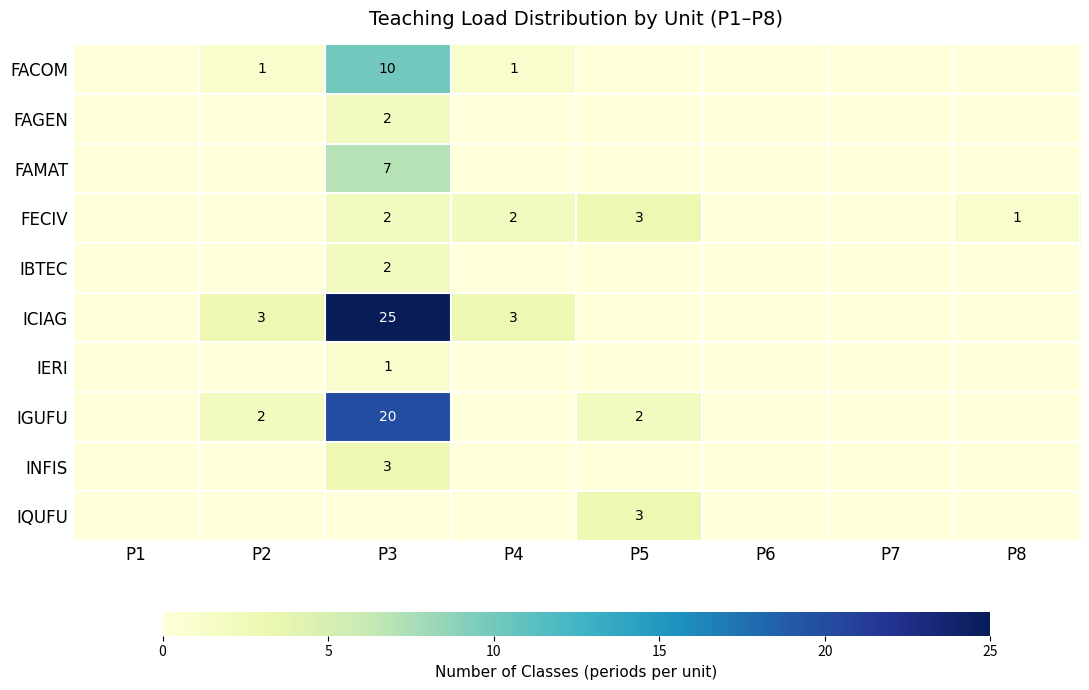

The IERI series shows 1 at P3. True or false?

True